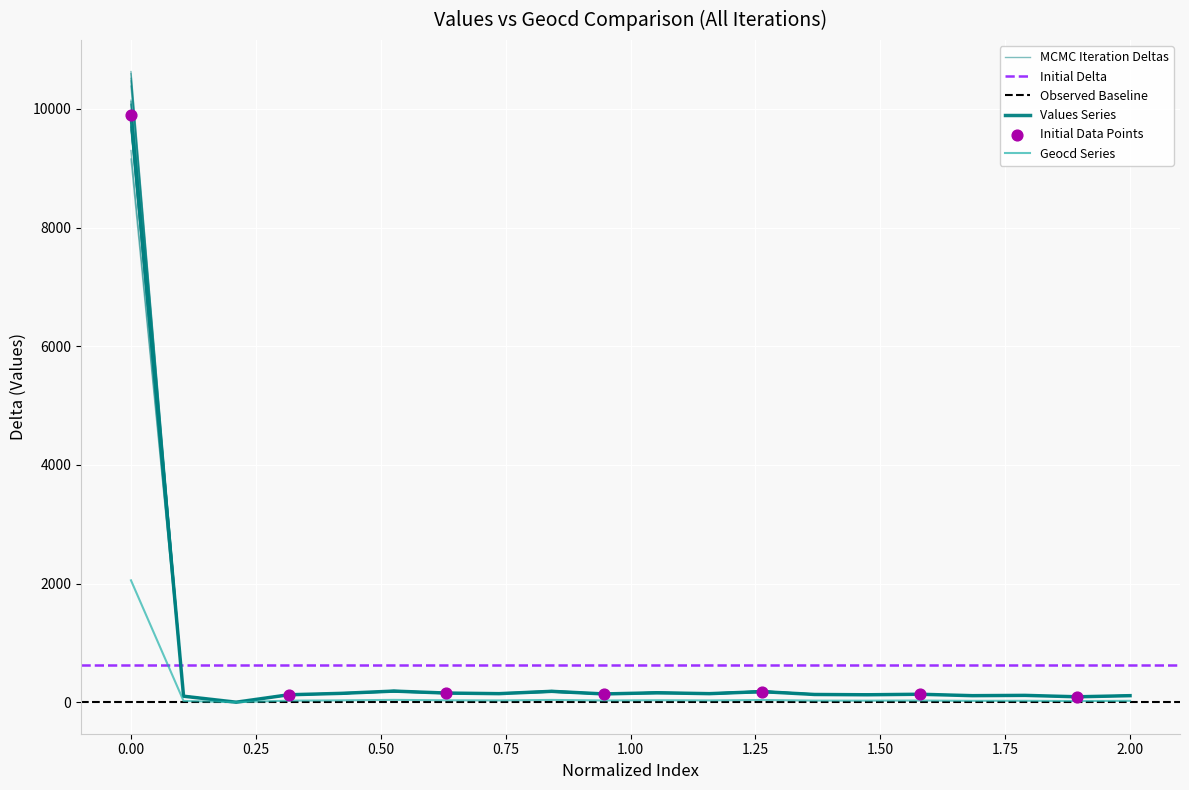

Which series reaches the maximum Y coordinate?

values